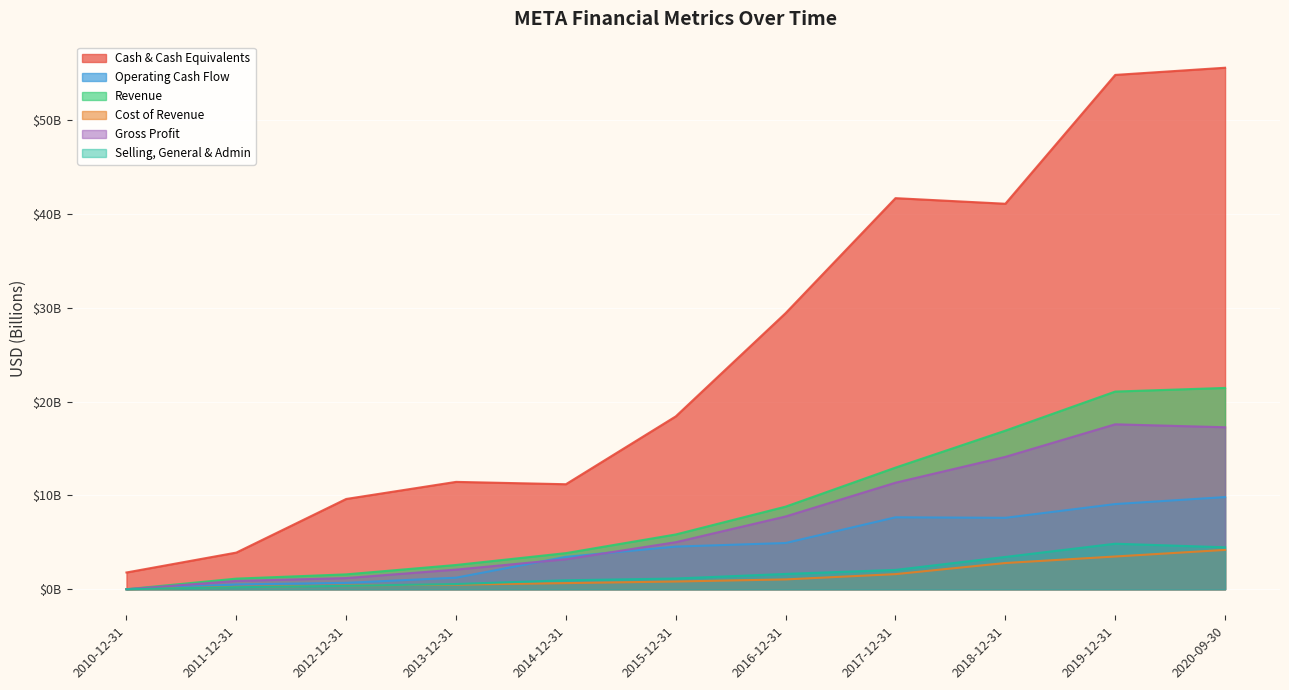

True or false: Gross Profit has more than 1 points higher than both neighbors.

False